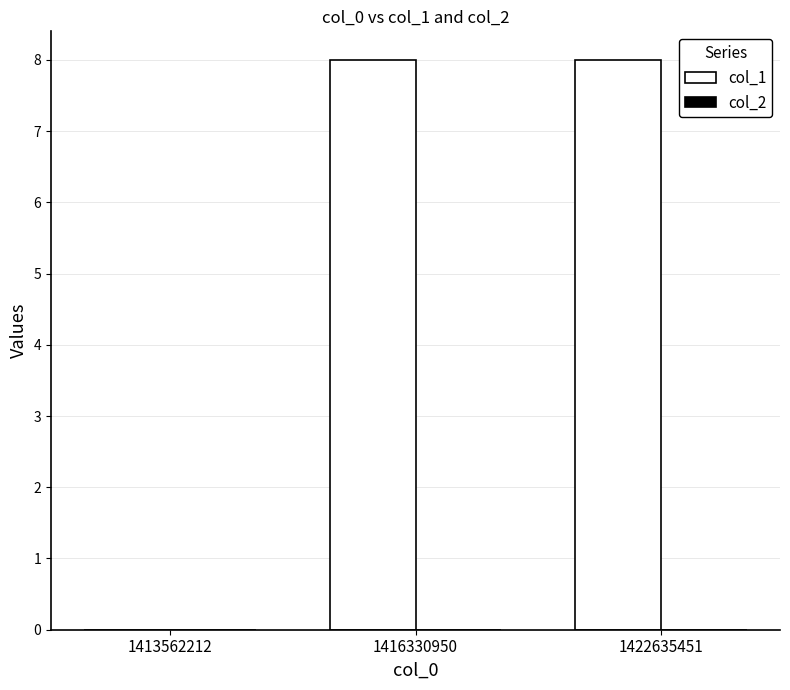

What is the sum of the values at 1416330950 and 1413562212?

8